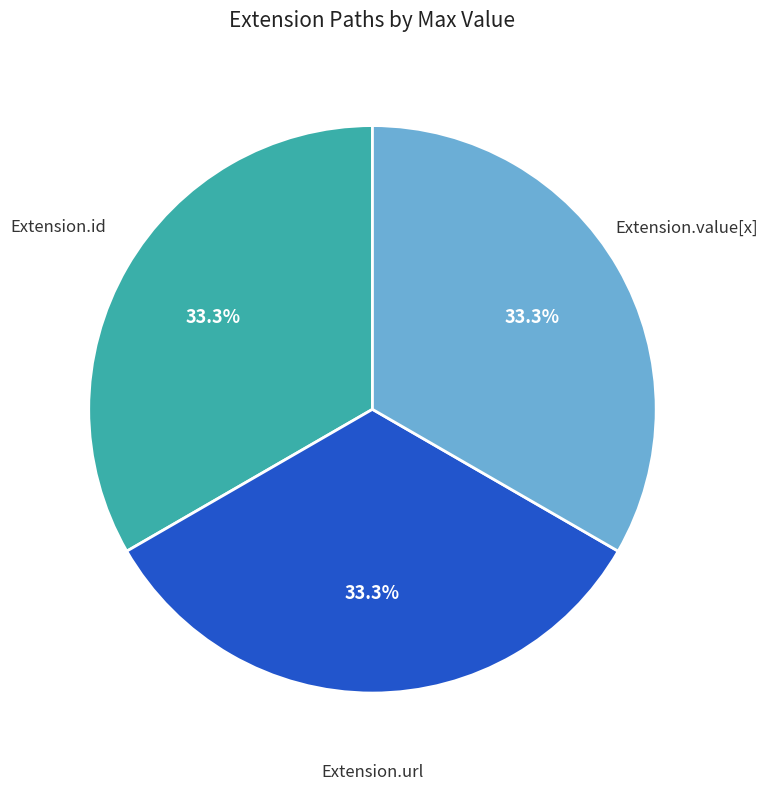

Is there any slice that represents more than half of the pie?

No